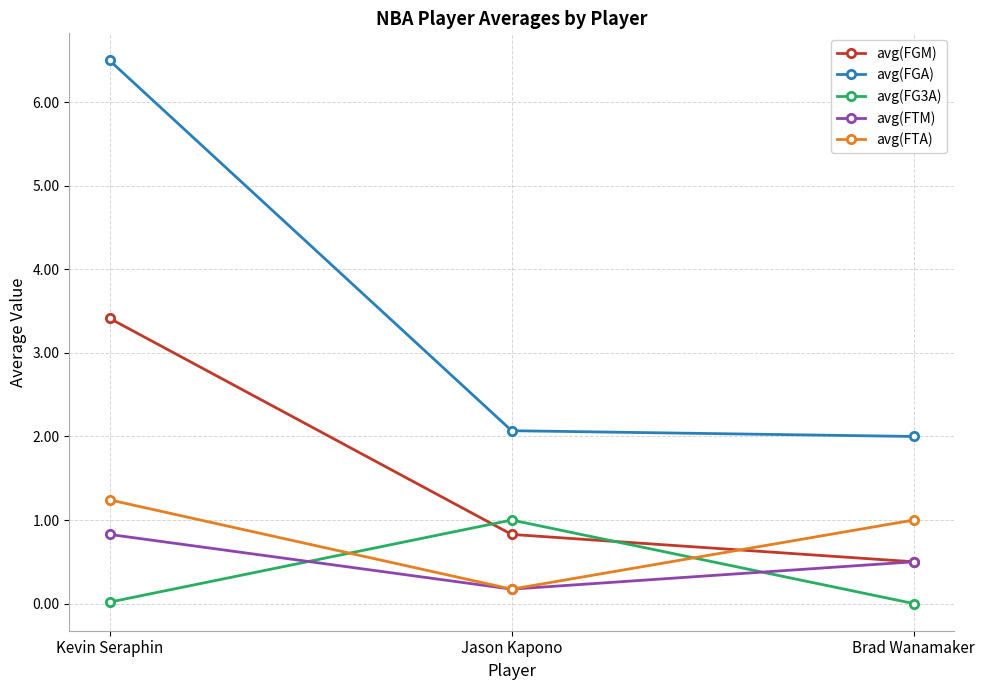

The value of avg(FTM) at Kevin Seraphin is 1.2. True or false?

False